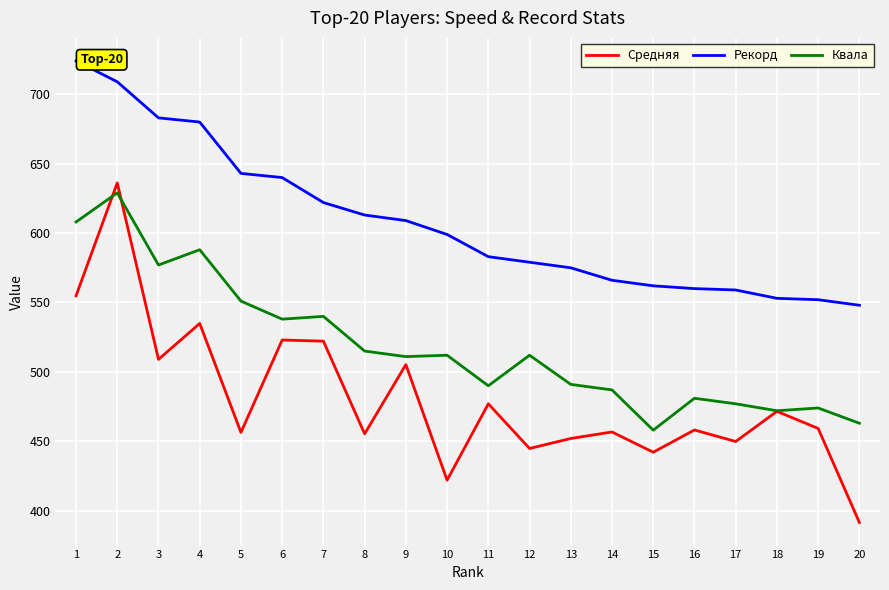

Which series changed the most between 12 and 15?

Квала